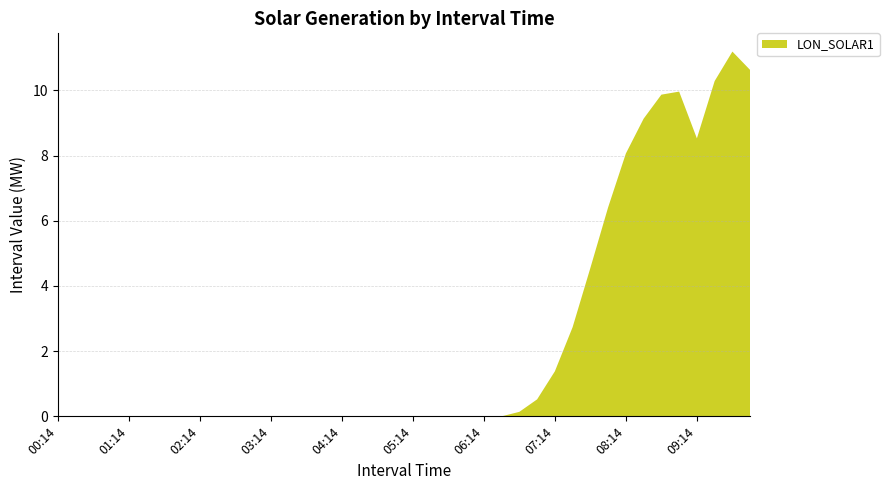

Reading left to right, transcribe all the data shown in this chart.

0.0	0.0	0.0	0.0	0.0	0.0	0.0	0.0	0.0	0.0	0.0	0.0	0.0	0.0	0.0	0.0	0.0	0.0	0.0	0.0	0.0	0.0	0.0	0.0	0.0	0.0	0.1	0.5	1.4	2.7	4.6	6.4	8.1	9.1	9.9	10.0	8.5	10.3	11.2	10.6